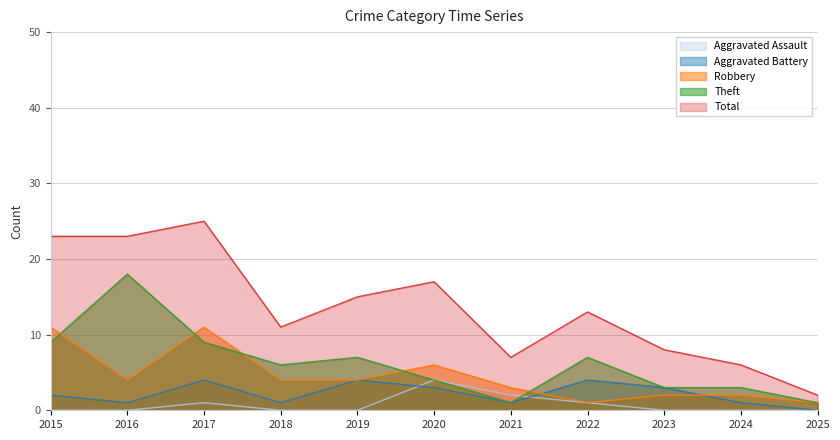

The value of Aggravated Assault at 2015 is 0. True or false?

True